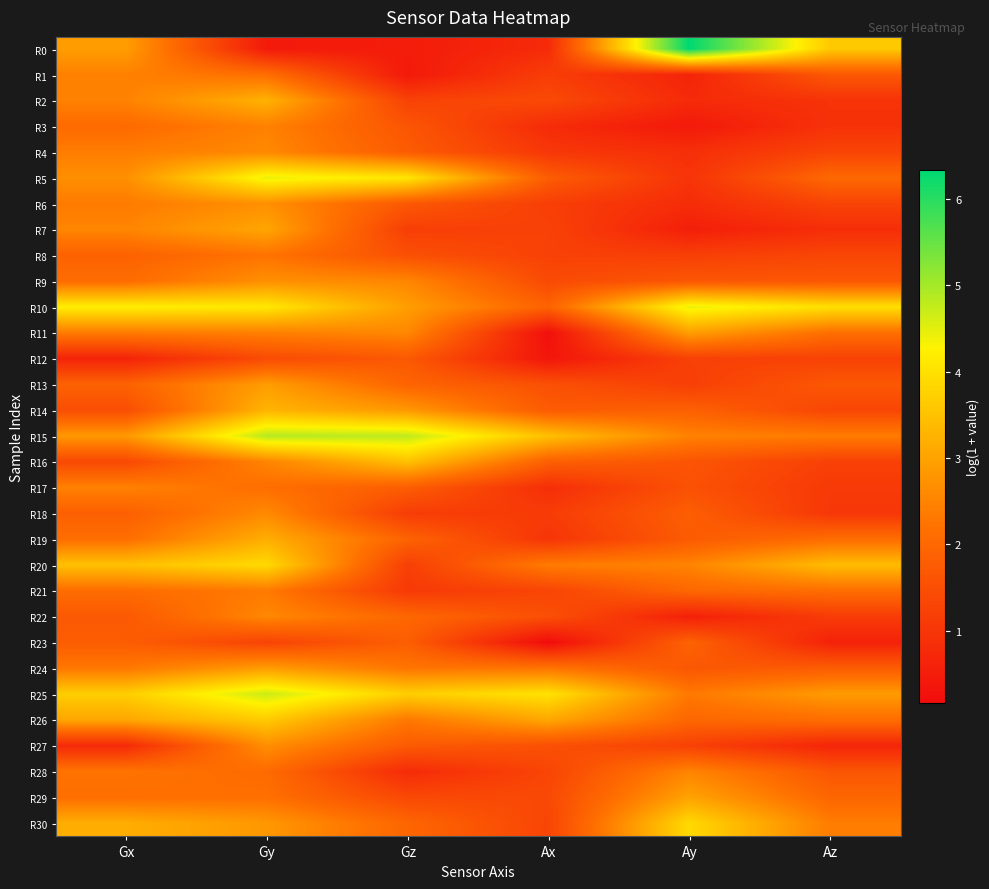

How many series are shown in this chart?

31